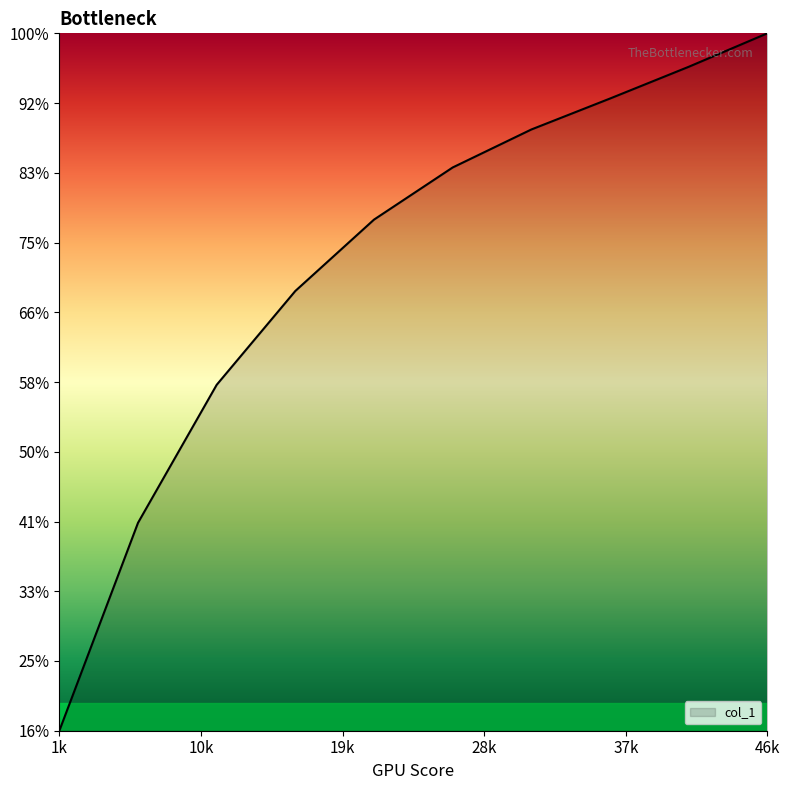

Does the chart display data point markers on the line(s)?

No